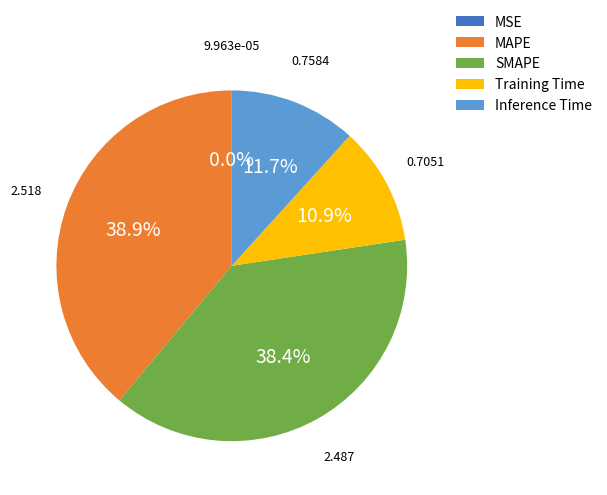

Is there any slice that represents more than half of the pie?

No